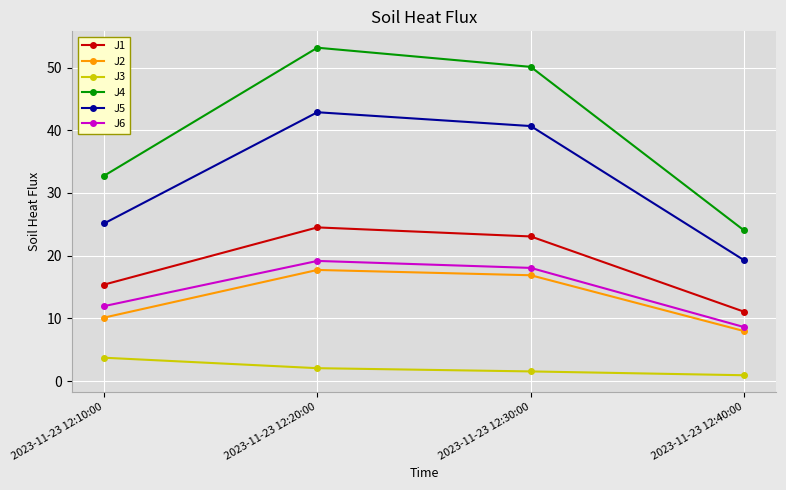

Rank the series at 2023-11-23 12:20:00 from highest to lowest value.

J4, J5, J1, J6, J2, J3